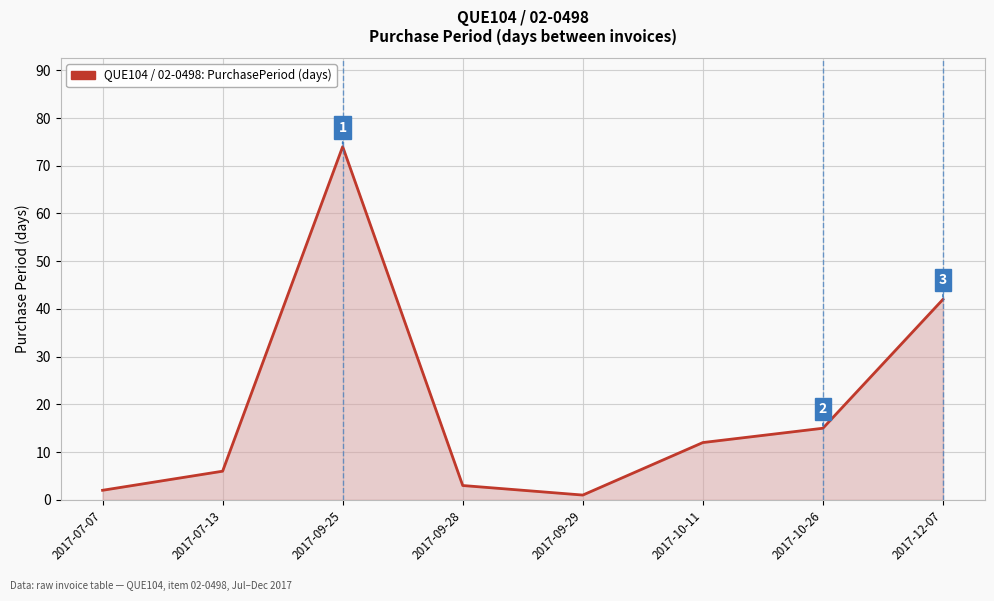

Does the chart have visible grid lines?

Yes